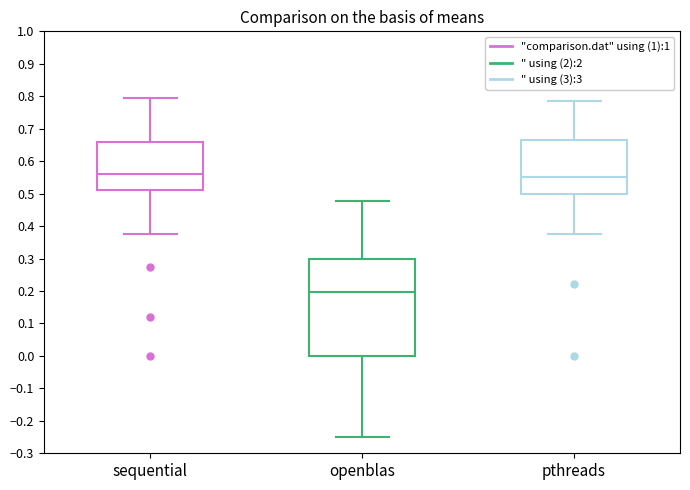

Comparing the boxes themselves (not the whiskers), which one is the tallest?

openblas